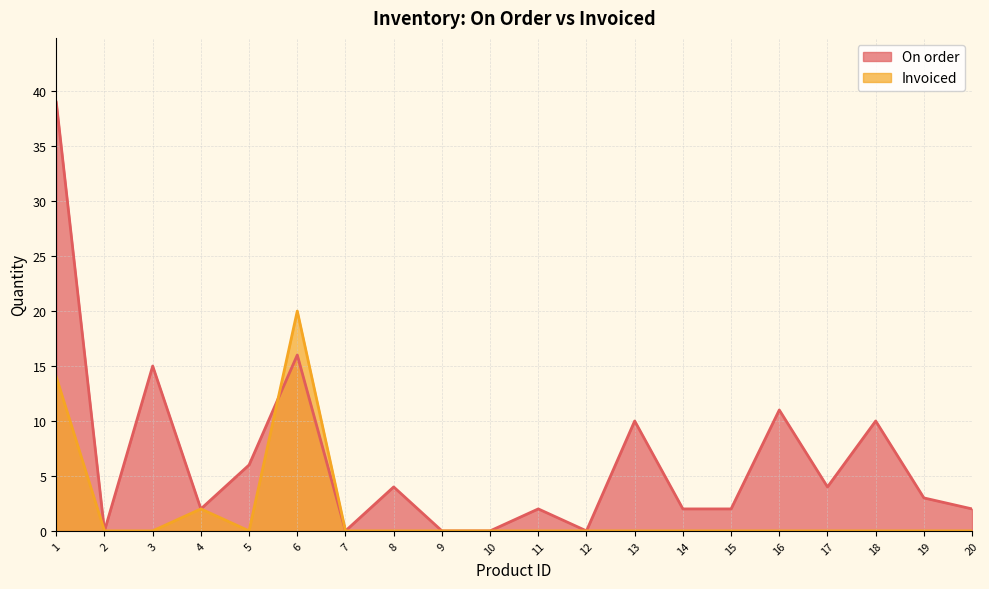

Which has a higher value, 13 or 19?

13